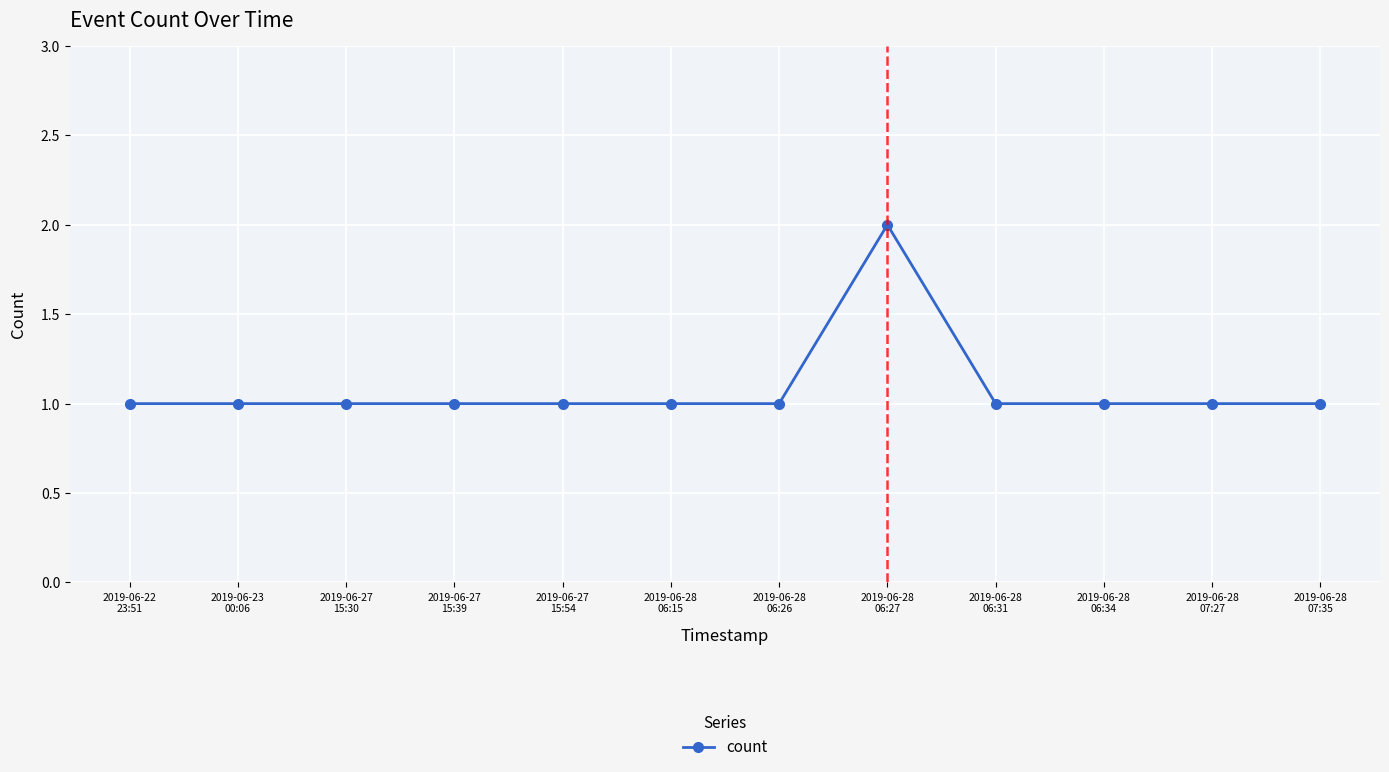

What is the value of the 10th point from the left?

1